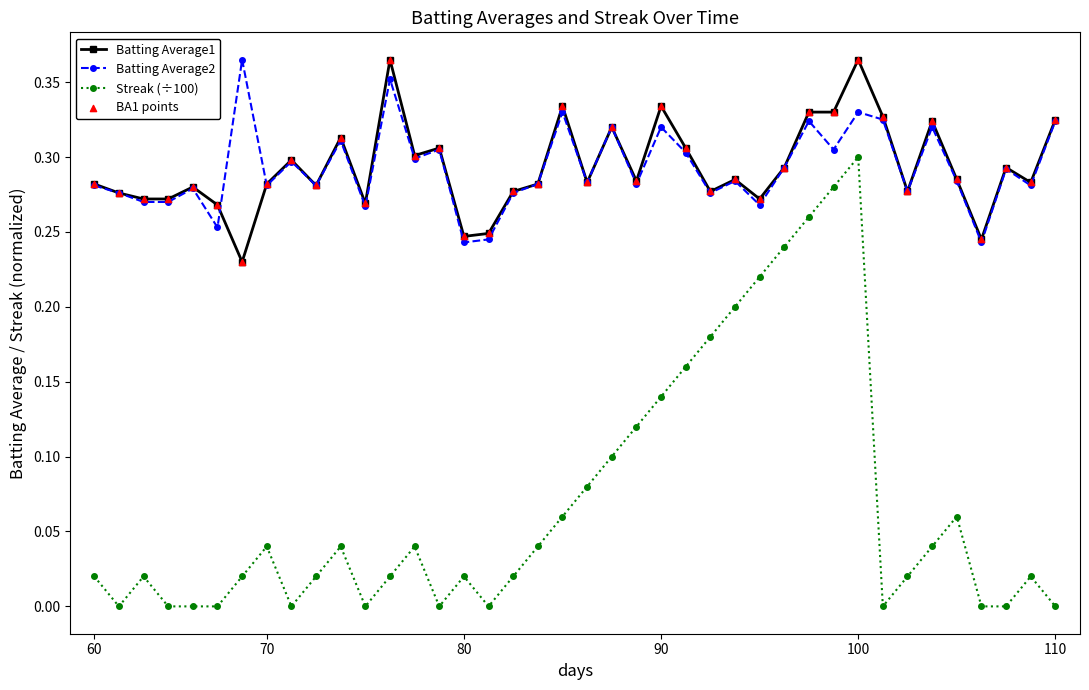

At how many categories does at least one series exceed 0?

40